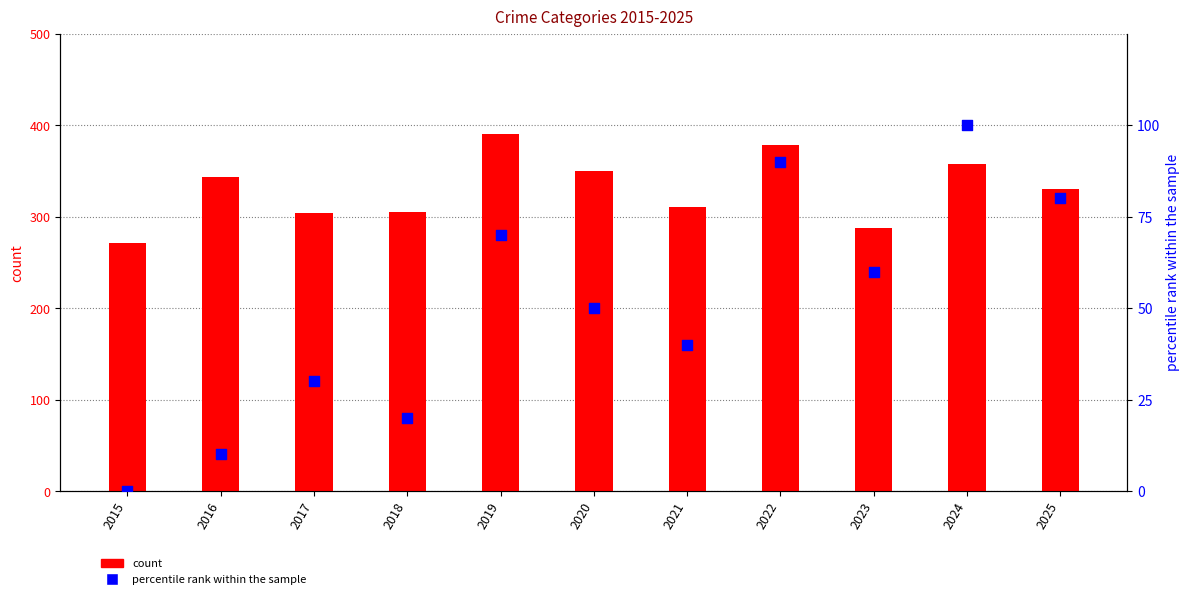

Is the value of count at 2017 greater than the value of percentile rank within the sample at 2022?

Yes